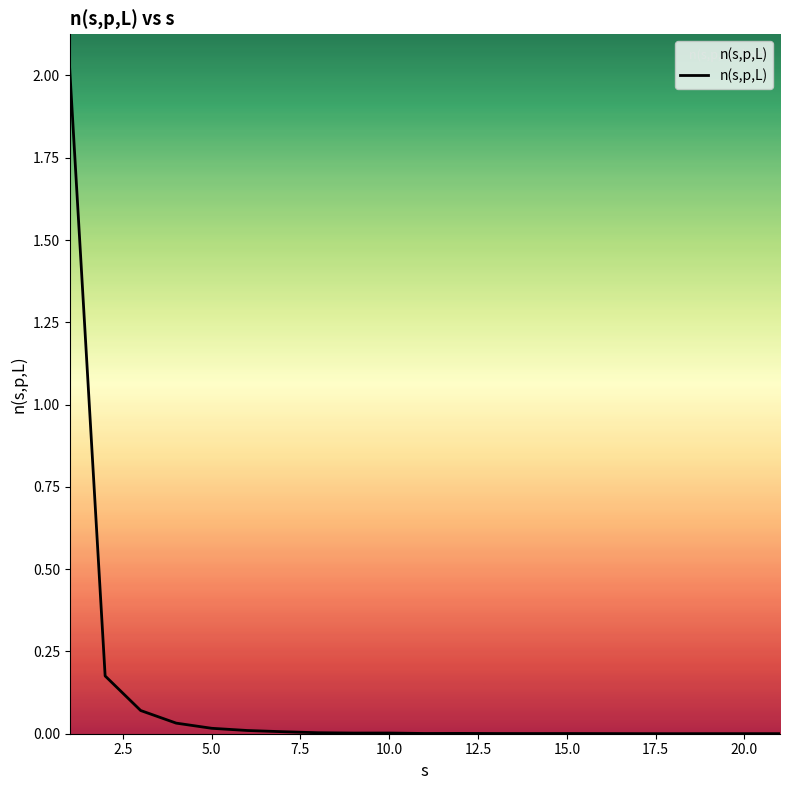

How many lines are shown in the chart?

1